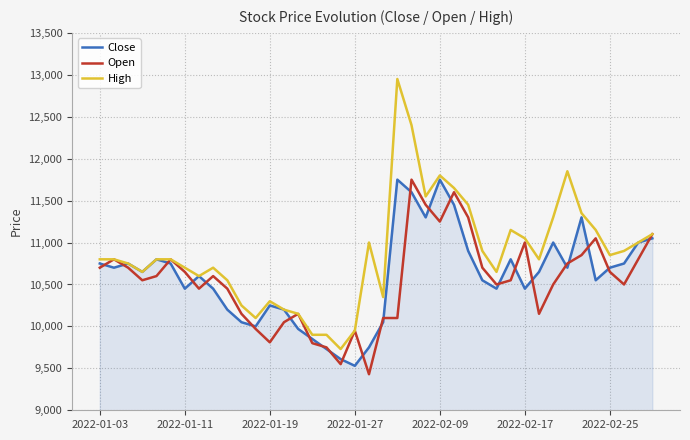

Which series has the widest spread of values?

High